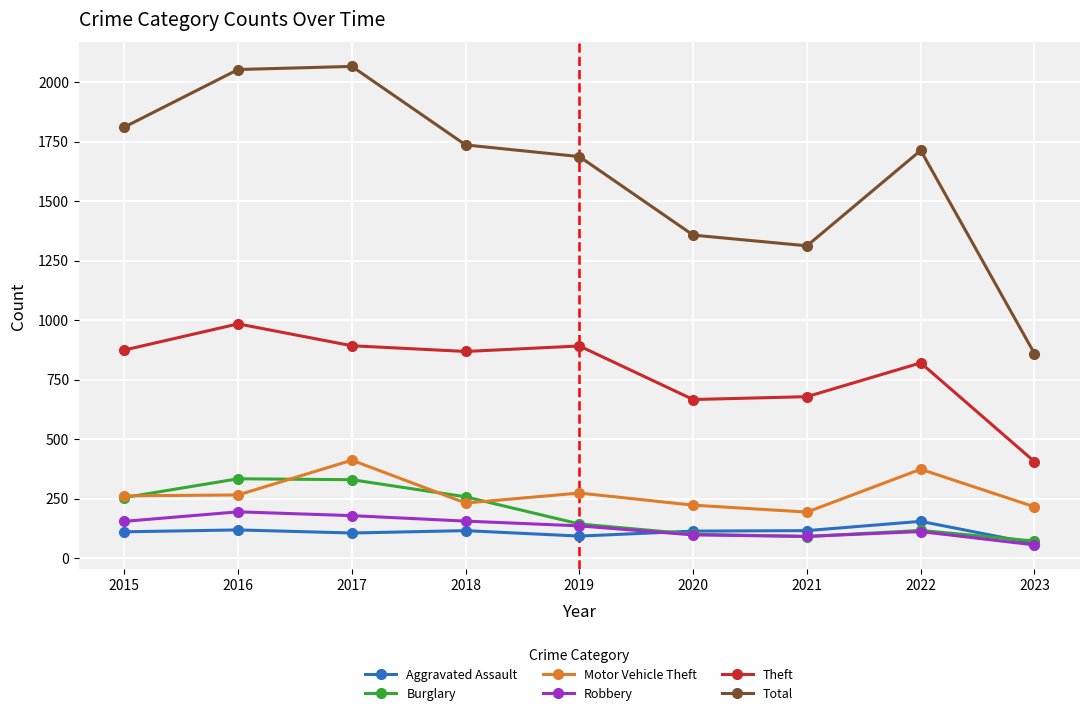

At which category does the chart reach its minimum across all series?

2023